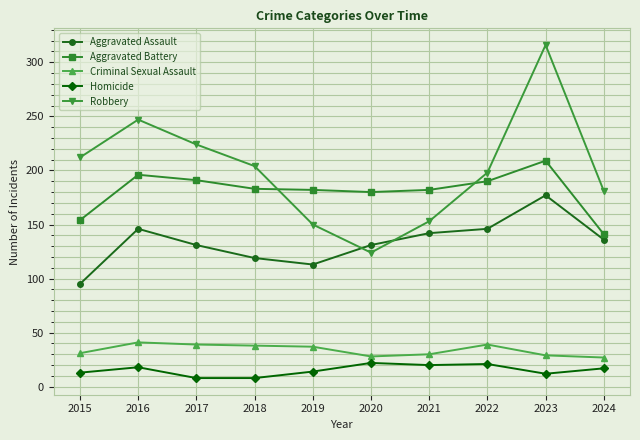

Is it true that Robbery equals 305 at 2022?

False